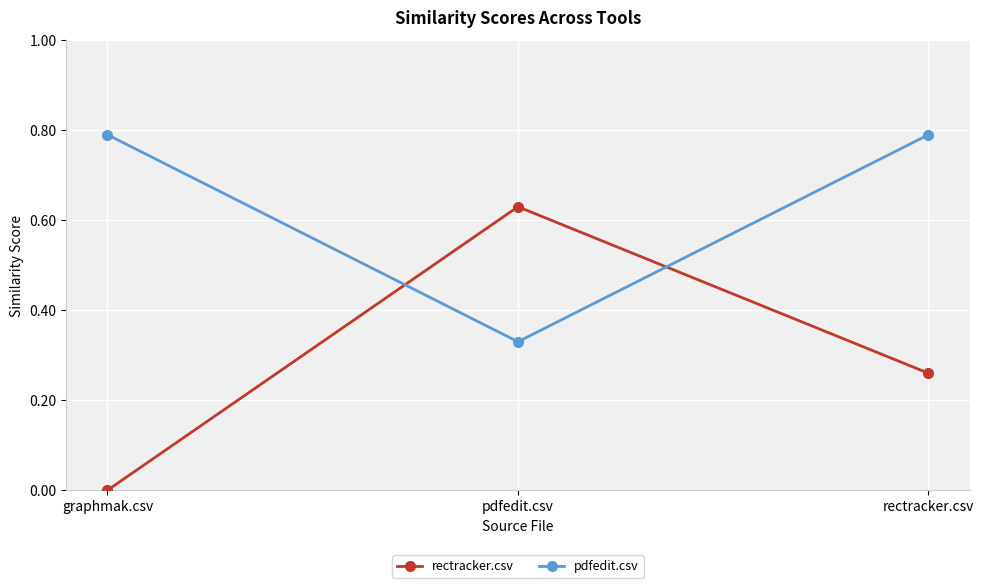

At which label is pdfedit.csv closest to 0?

pdfedit.csv